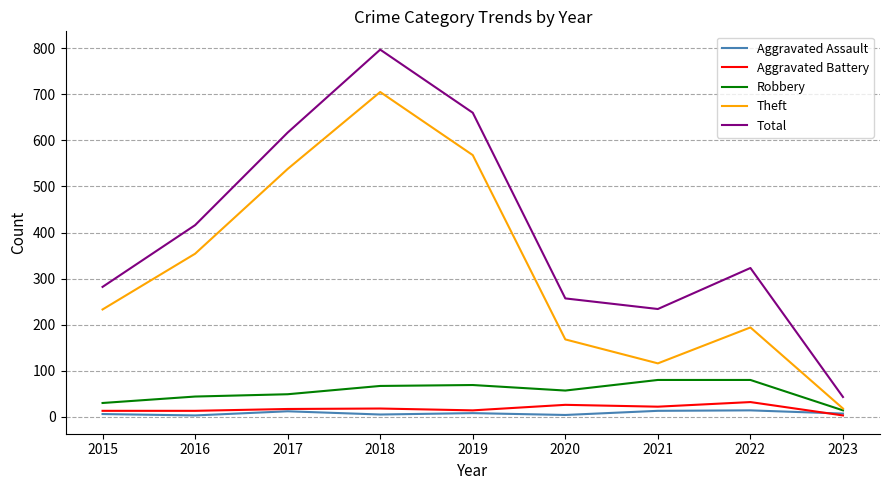

Which series has the widest spread of values?

Total